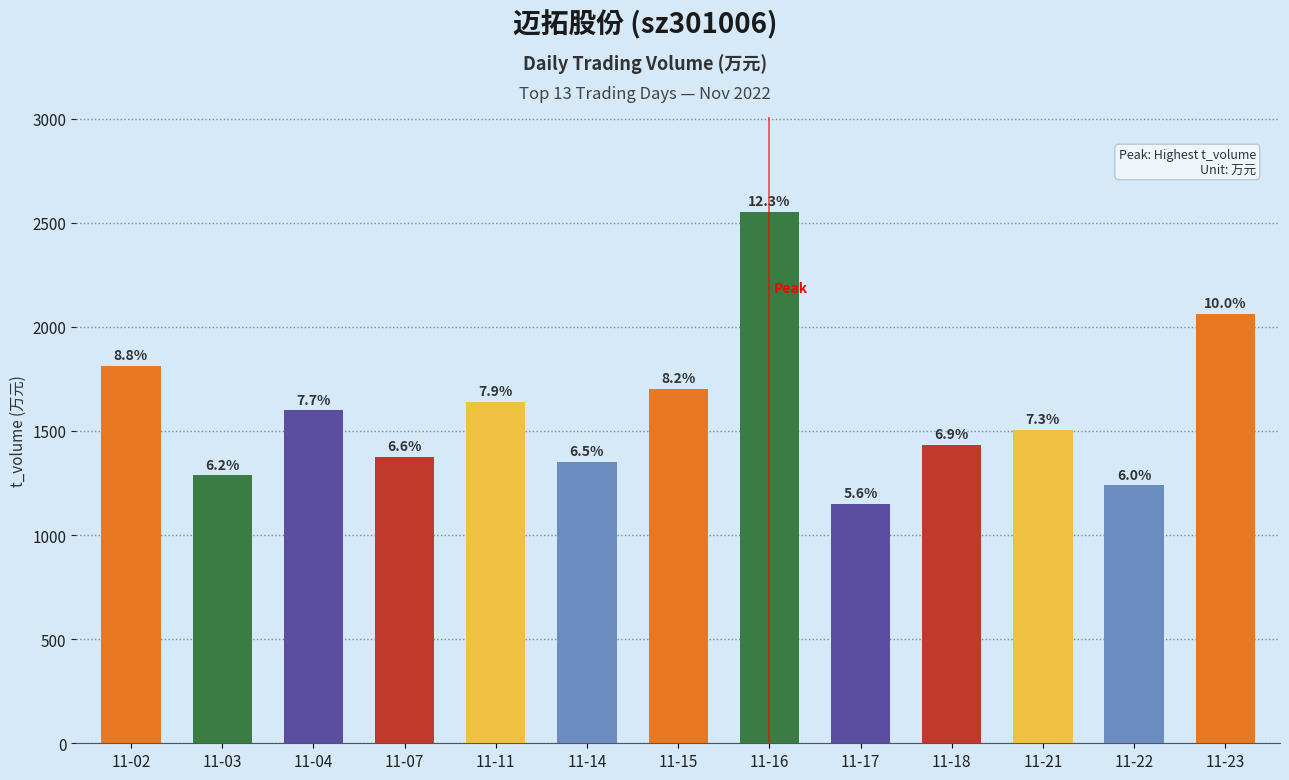

What is the minimum value shown in the chart?

1151